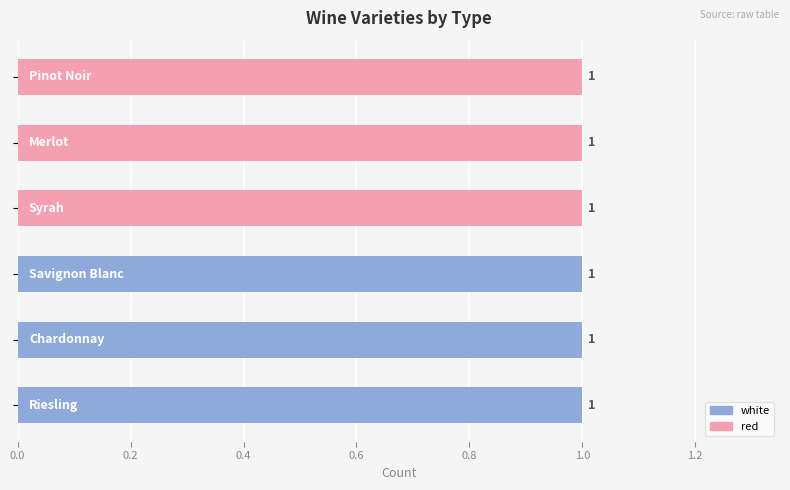

Reading left to right, extract all data points from this chart.

white: 1	1	1	0	0	0
red: 0	0	0	1	1	1